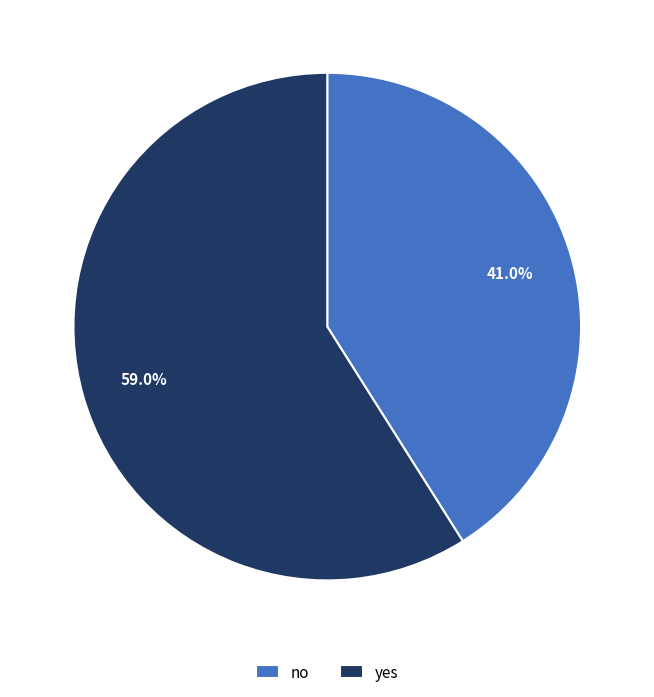

To the nearest percent, what is the average slice percentage?

50%